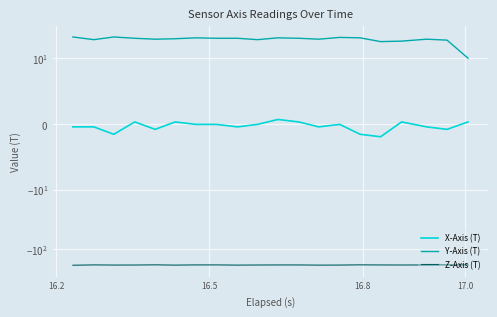

Reading left to right, what are all the values shown in this chart?

X-Axis (T): -0.4	-0.4	-1.6	0.3	-0.8	0.3	-0.1	-0.1	-0.4	-0.1	0.7	0.3	-0.4	-0.1	-1.6	-1.9	0.3	-0.4	-0.8	0.3
Y-Axis (T): 22.7	20.4	22.7	21.5	20.8	21.2	21.9	21.5	21.5	20.4	21.9	21.5	20.8	22.3	21.9	18.9	19.3	20.8	20.0	10.0
Z-Axis (T): -187.1	-184.6	-185.8	-185.5	-184.2	-186.2	-184.7	-184.7	-186.2	-185.4	-185.0	-185.0	-186.3	-185.8	-184.3	-185.1	-185.4	-185.1	-184.3	-184.6